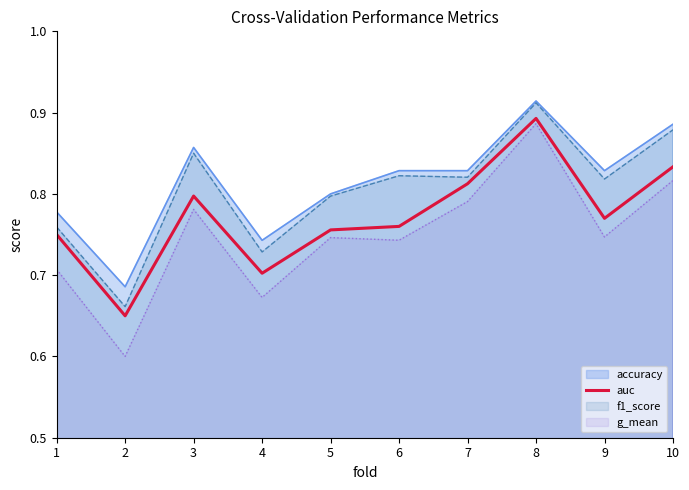

True or false: g_mean and accuracy intersect in this chart.

False